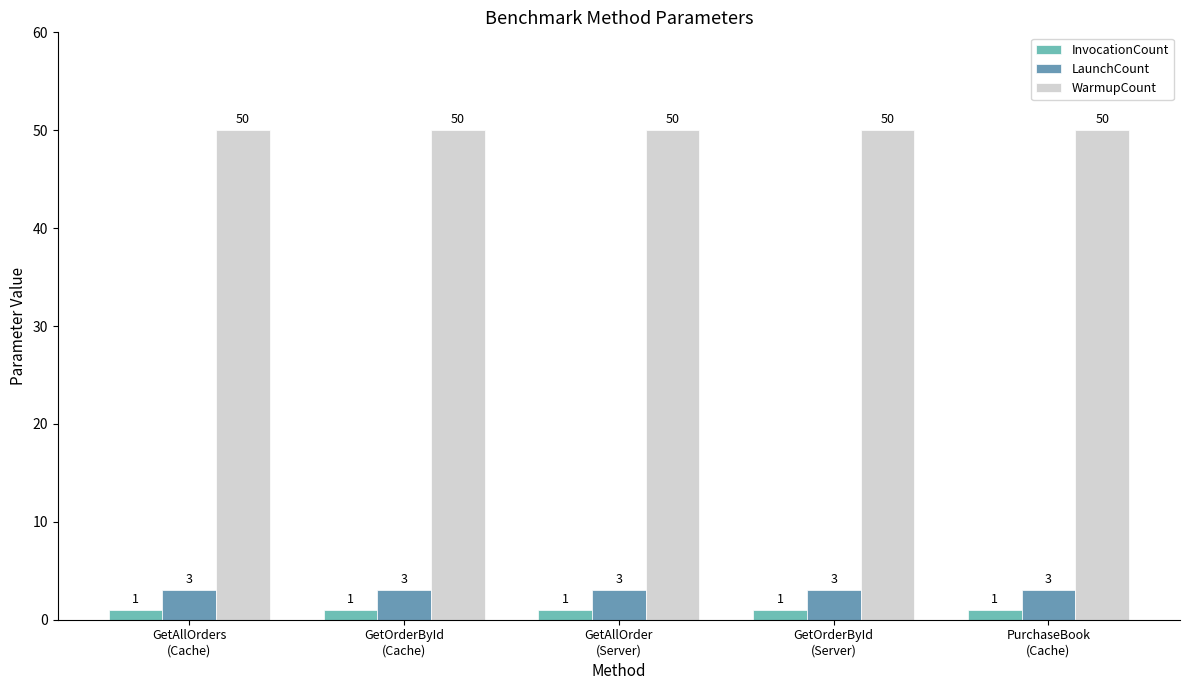

Is the value of LaunchCount at GetOrderById
(Server) greater than the value of WarmupCount at GetOrderById
(Server)?

No